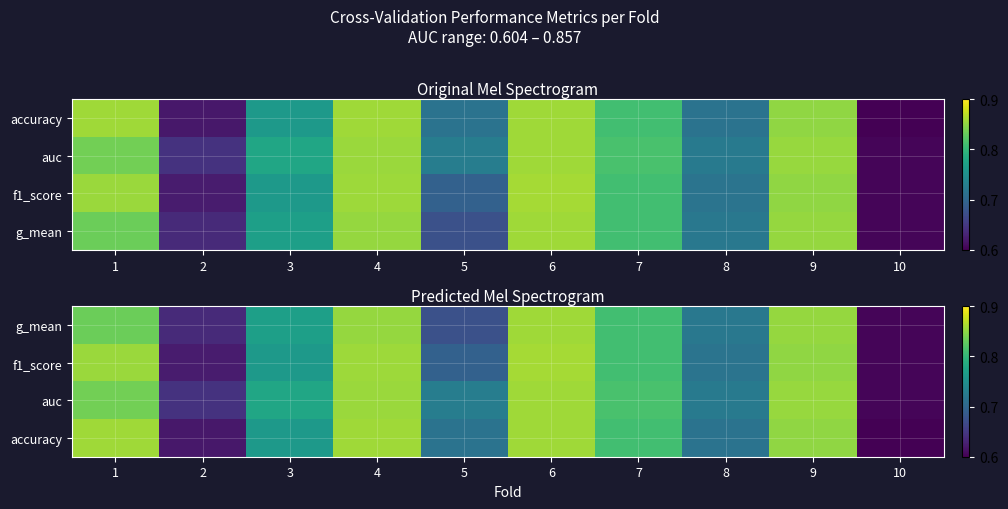

What is the maximum value for g_mean?

0.9